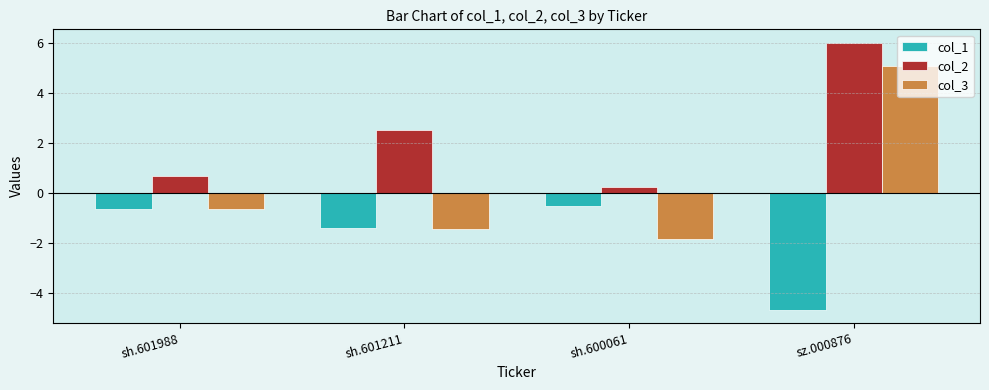

The col_1 series shows -1.0 at sh.600061. True or false?

False